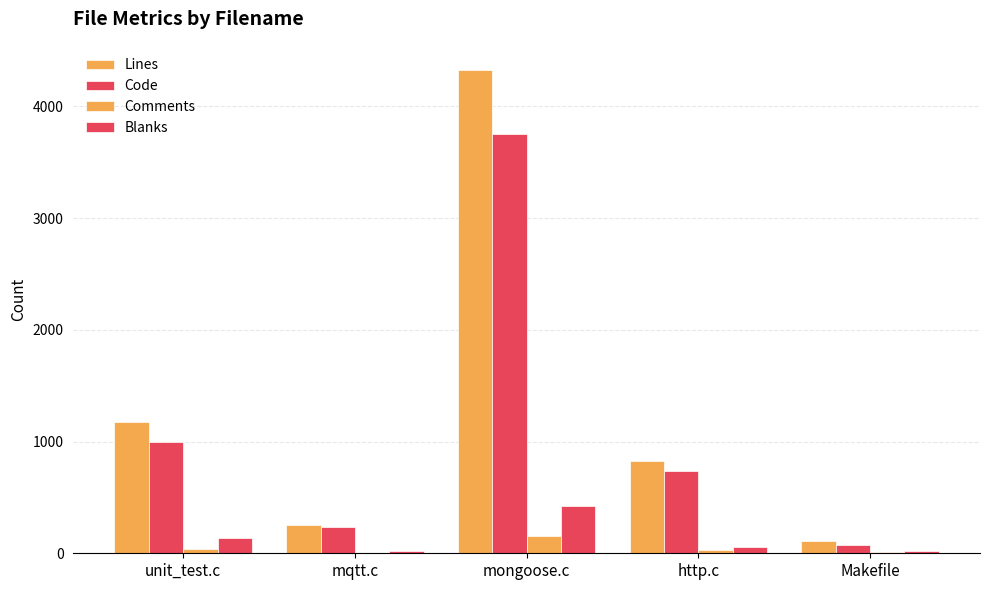

Between mongoose.c and http.c, which is larger?

mongoose.c